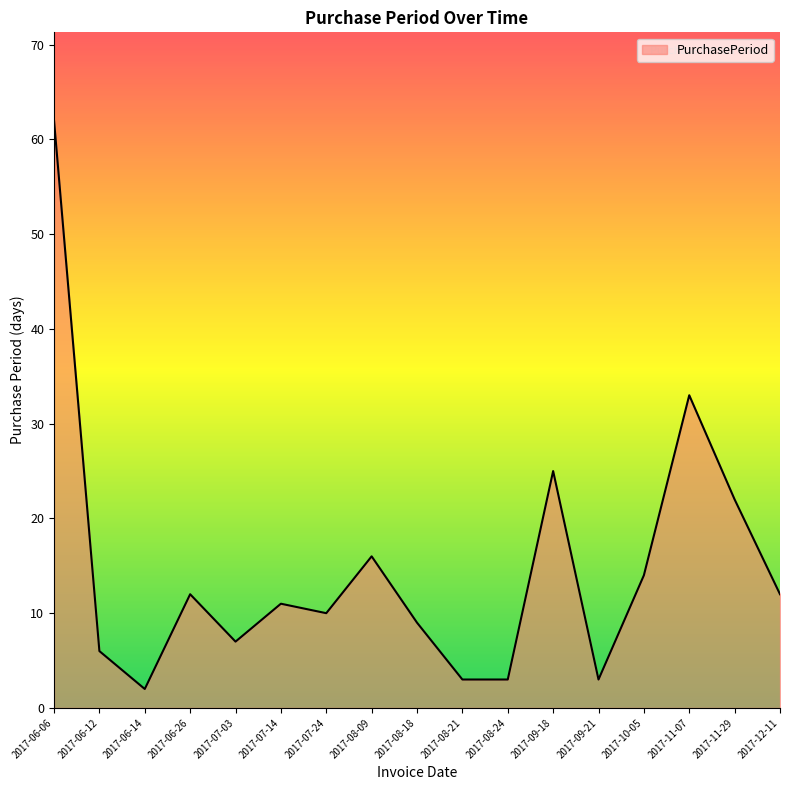

What is the minimum value shown in the chart?

2